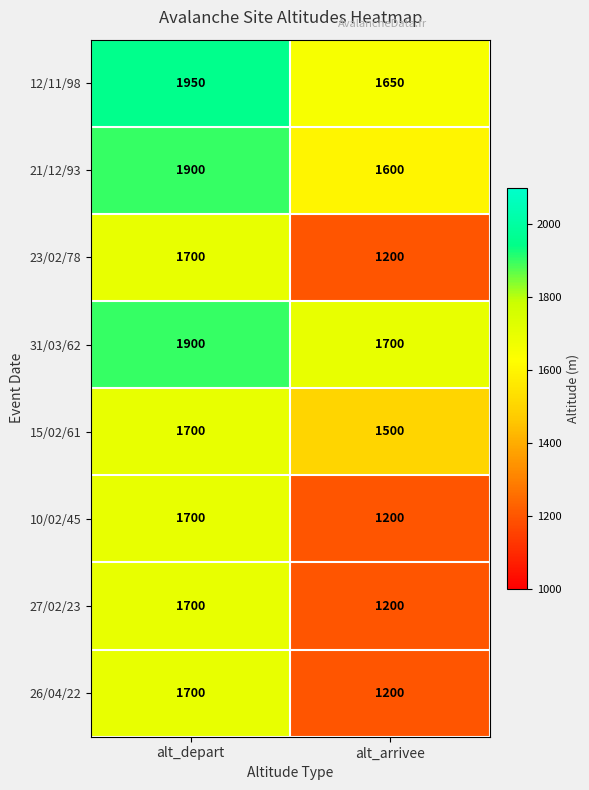

At which category is the sum across all series the highest?

alt_depart